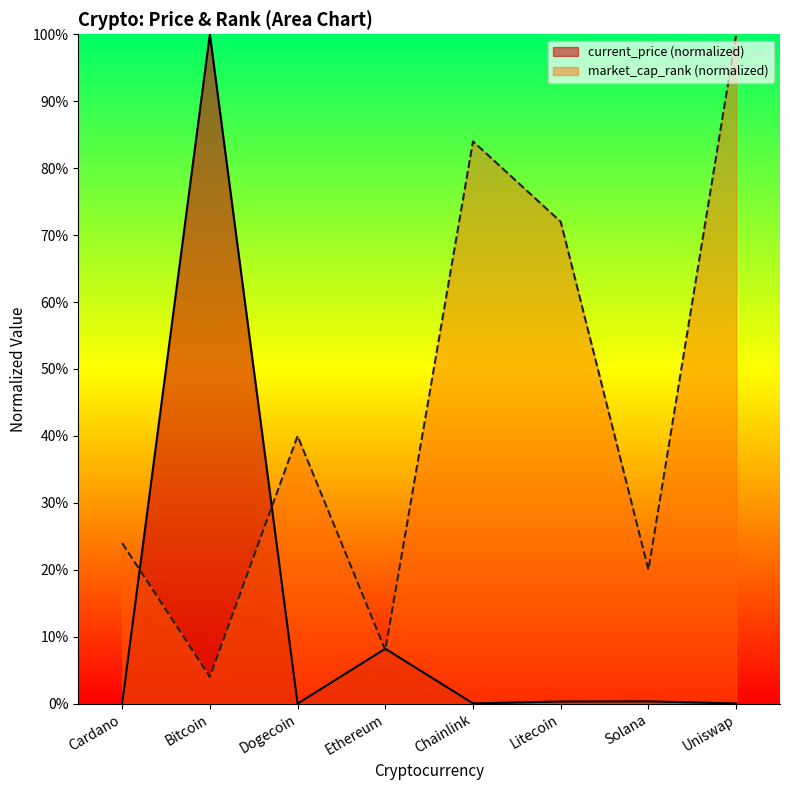

What position from the right is Dogecoin?

6